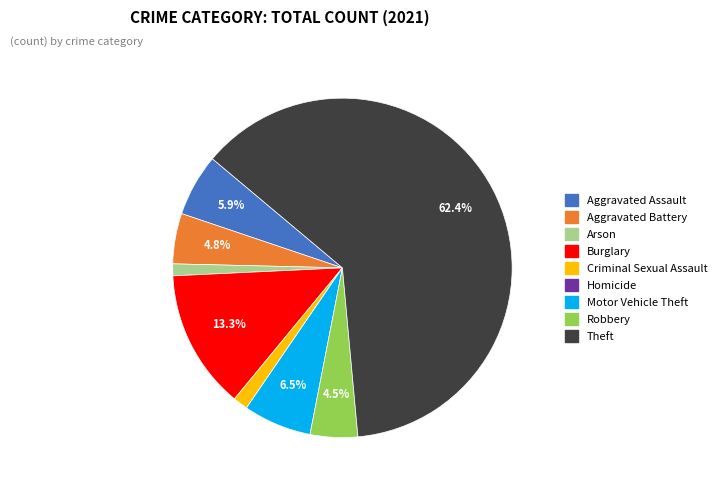

Does any single category account for the majority?

Yes